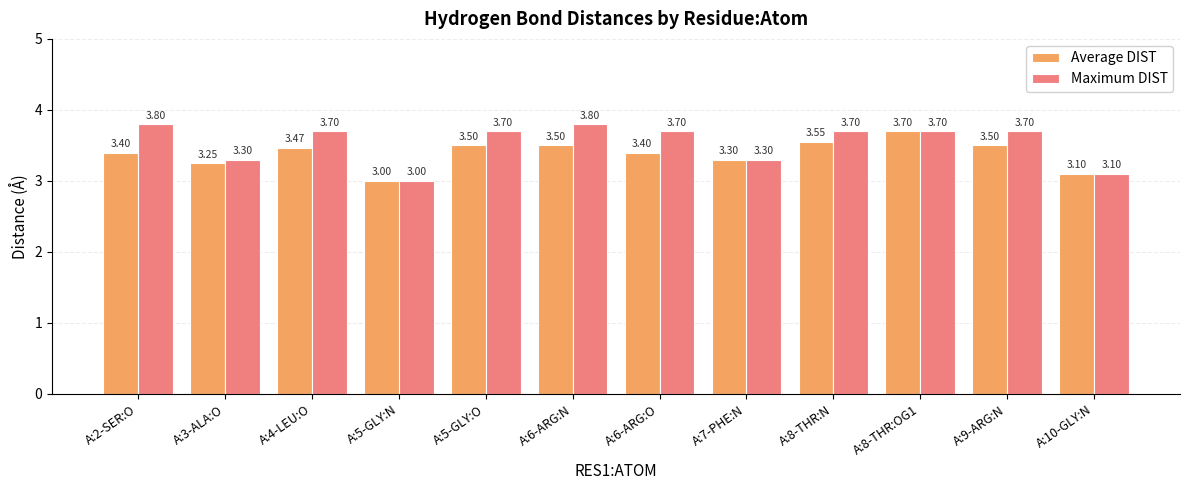

What is the maximum value shown in the chart?

3.8